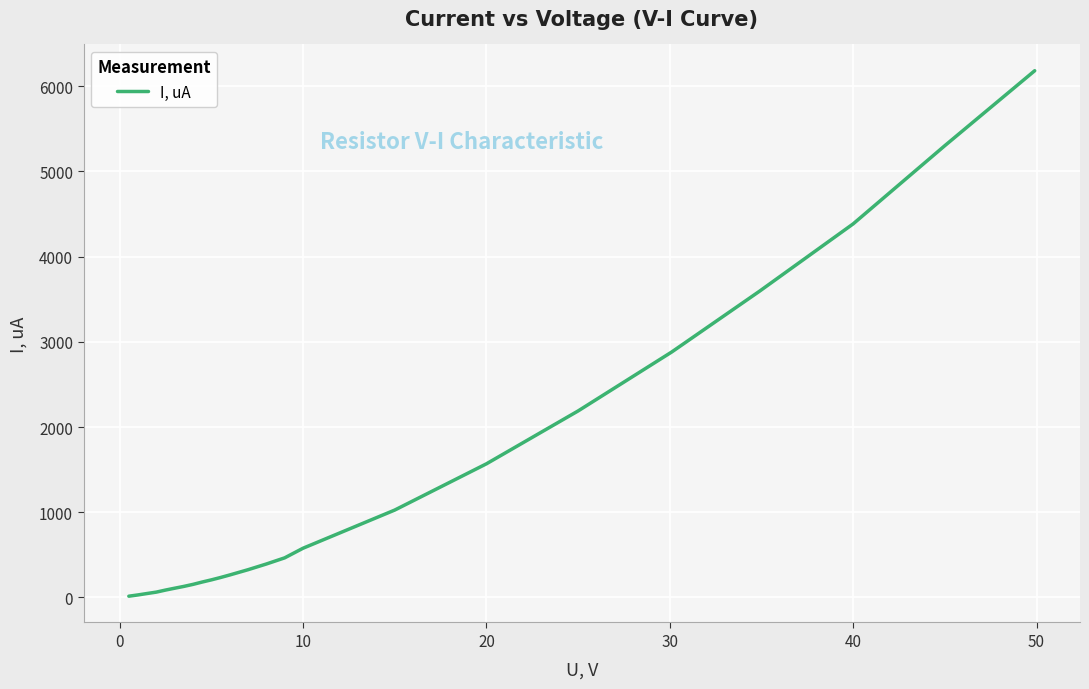

What is the difference between the maximum and minimum values?

6164.9